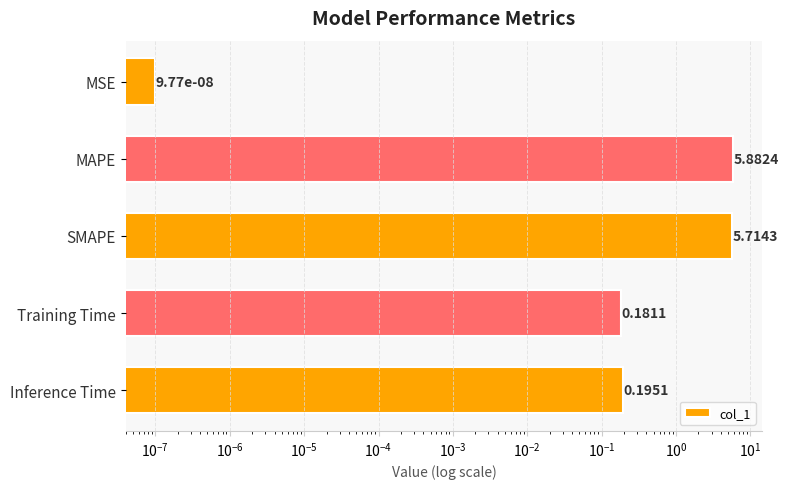

The value at SMAPE is 7.8. True or false?

False